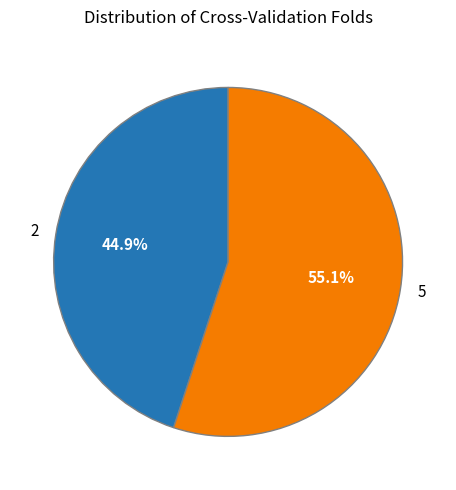

To the nearest percent, what percentage of the pie is 5?

55%